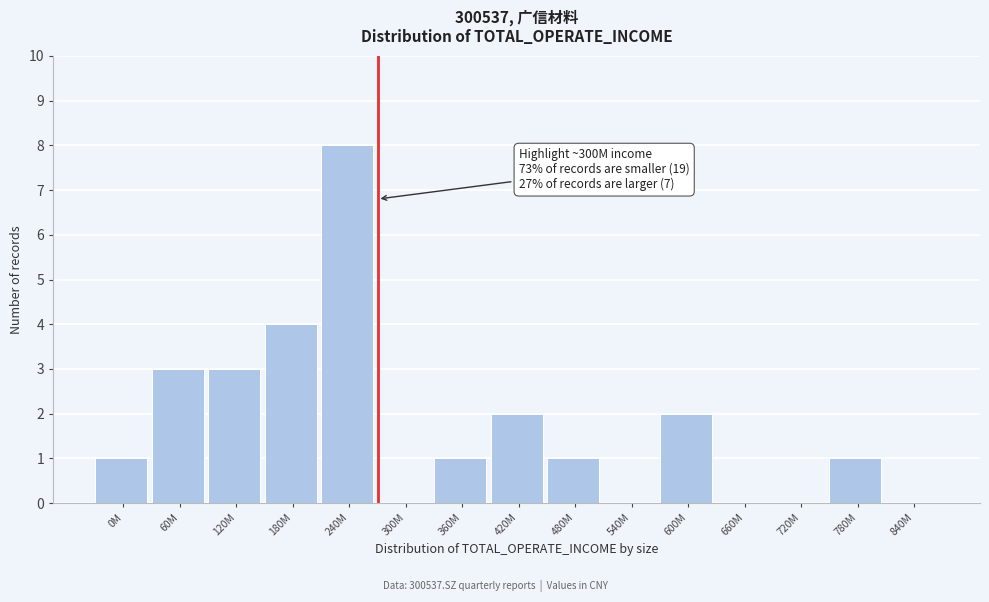

Reading left to right, what are all the values shown in this chart?

0M=1	60M=3	120M=3	180M=4	240M=8	300M=0	360M=1	420M=2	480M=1	540M=0	600M=2	660M=0	720M=0	780M=1	840M=0